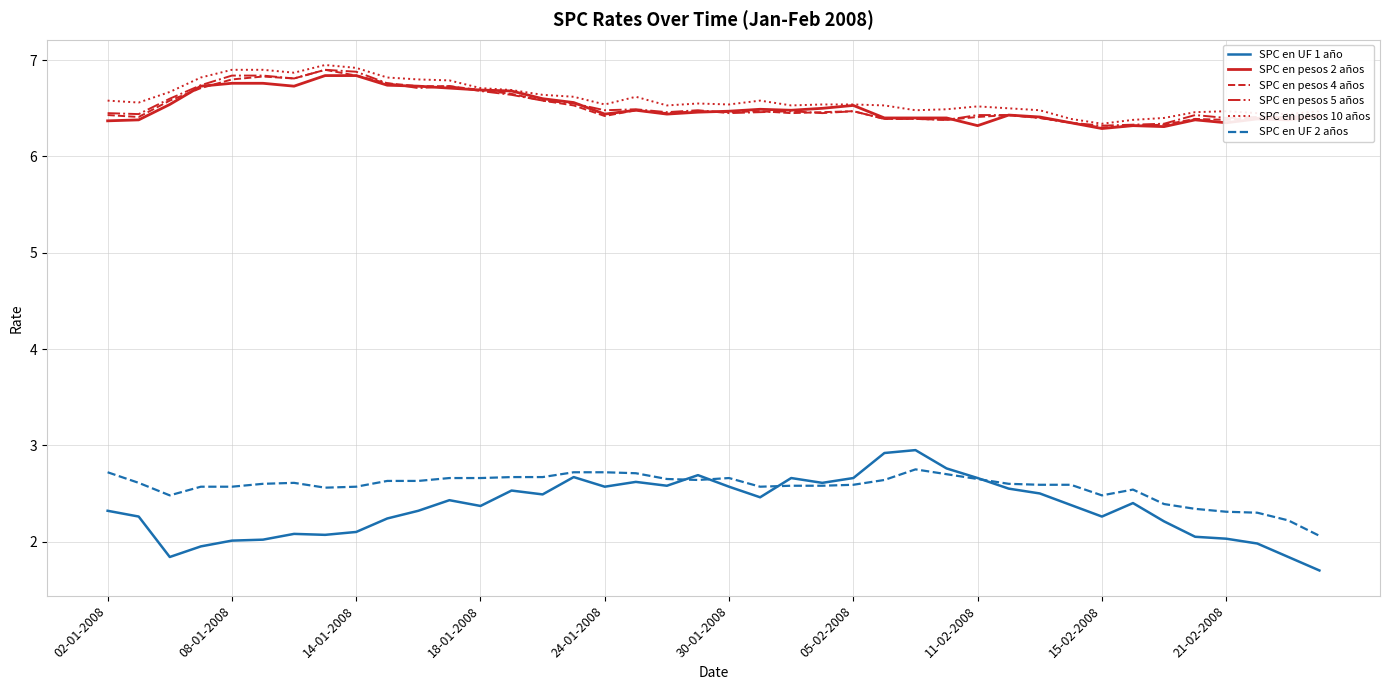

Which series has the widest spread of values?

SPC en UF 1 año